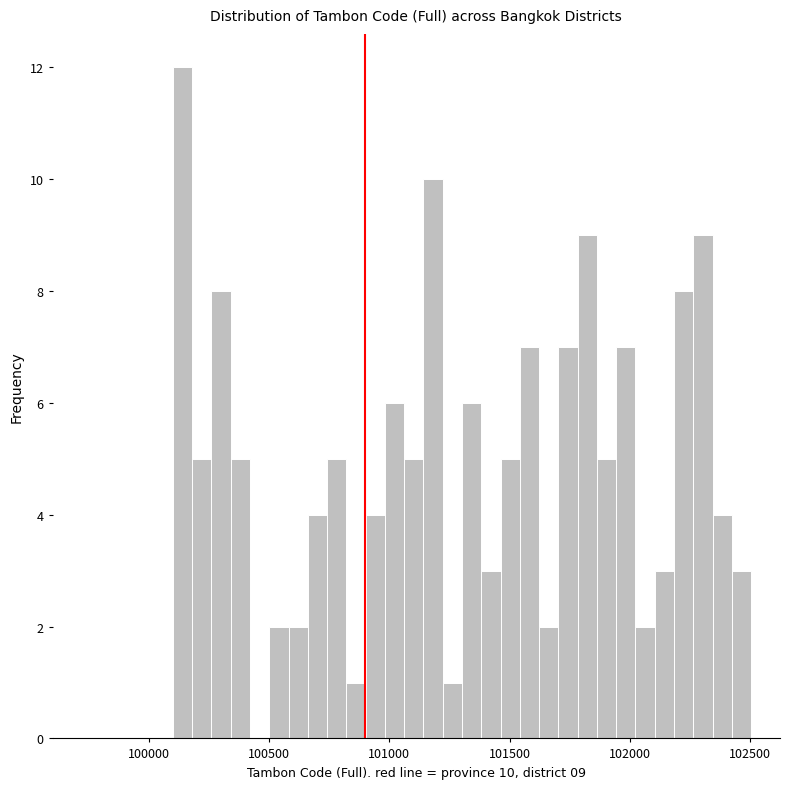

Read against the x-axis, roughly where is the centre of the tallest bar?

100150